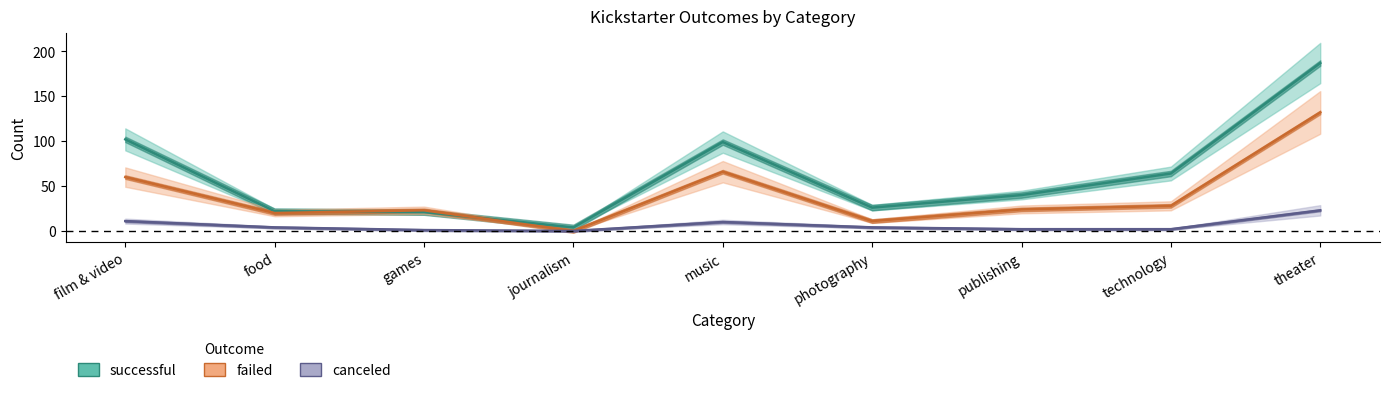

Which category has the lowest value in the successful series?

journalism